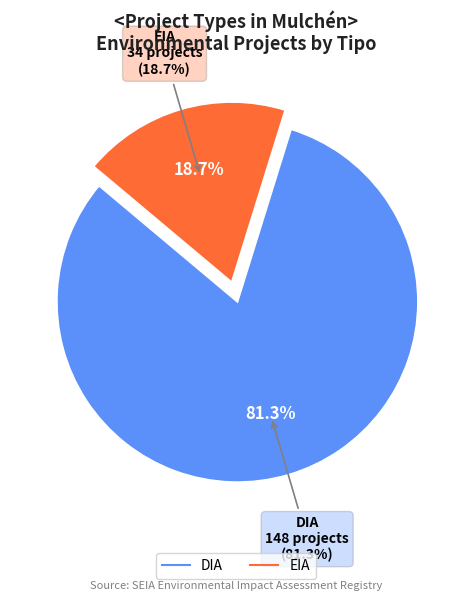

What is the change in value from DIA to EIA?

-114